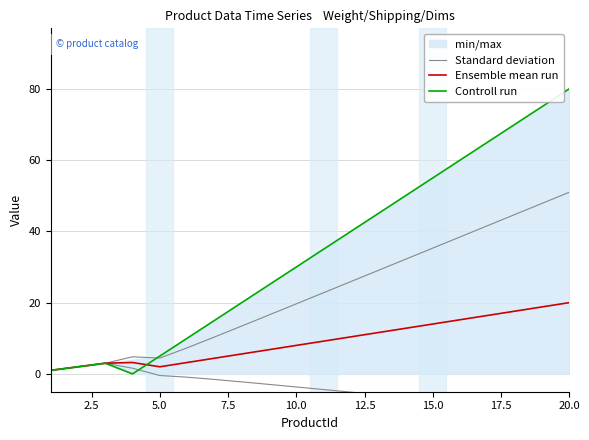

Is this an area chart (filled region under the line)?

No